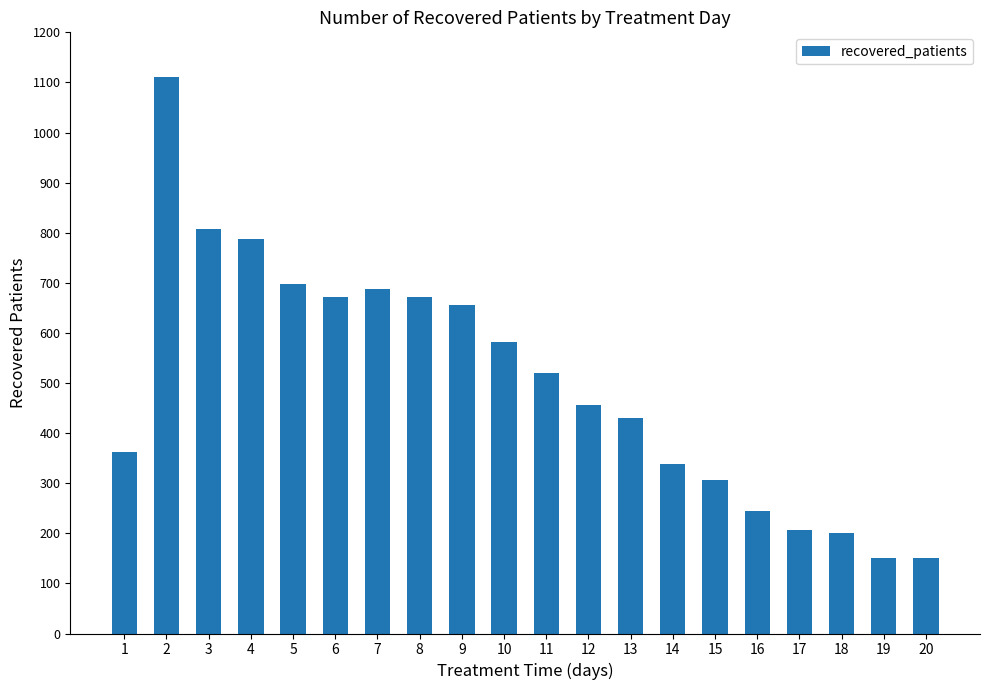

How many data points does each series have?

20